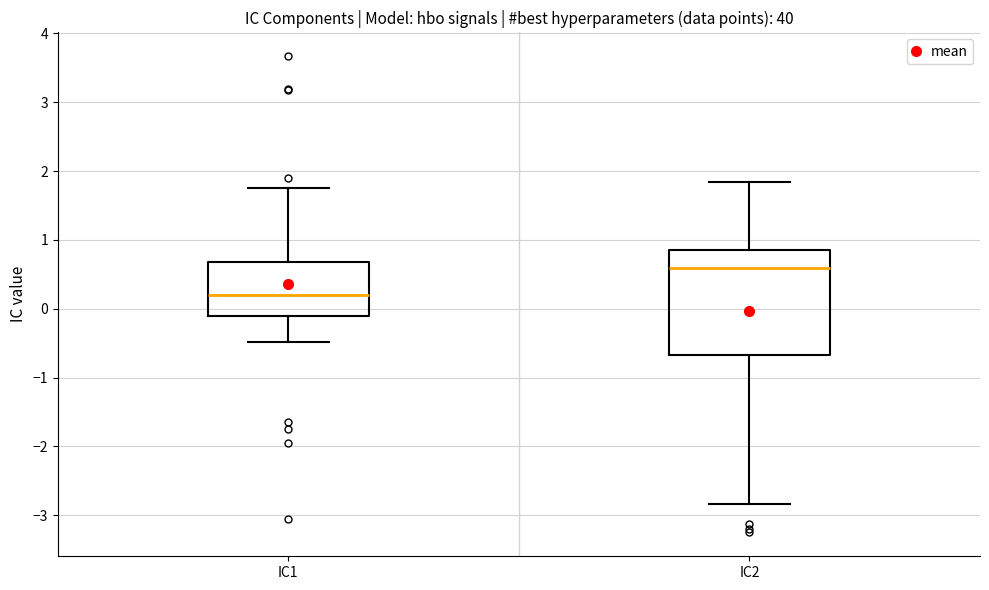

Where is the lower edge of the box for IC2 on the y-axis? The values are not printed on the chart, so give them approximately, as read against the axis.

-0.7